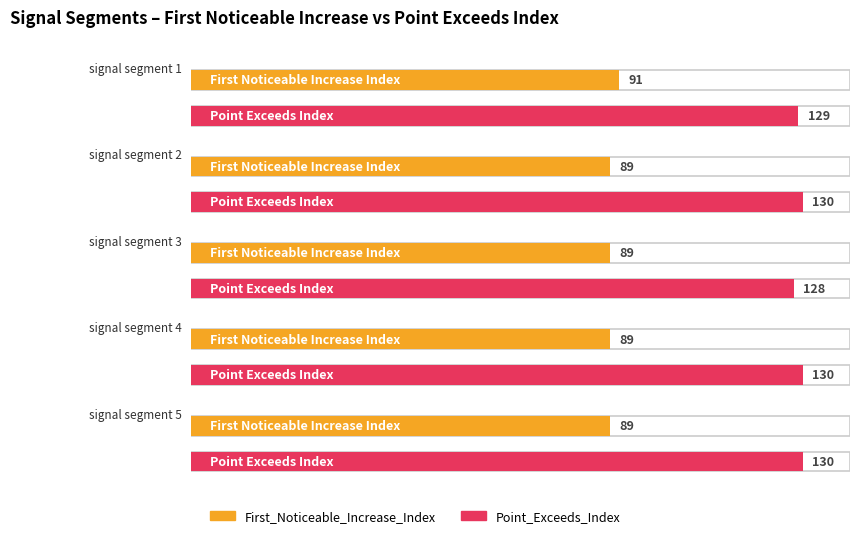

What are all the series names shown in the legend?

First_Noticeable_Increase_Index, Point_Exceeds_Index